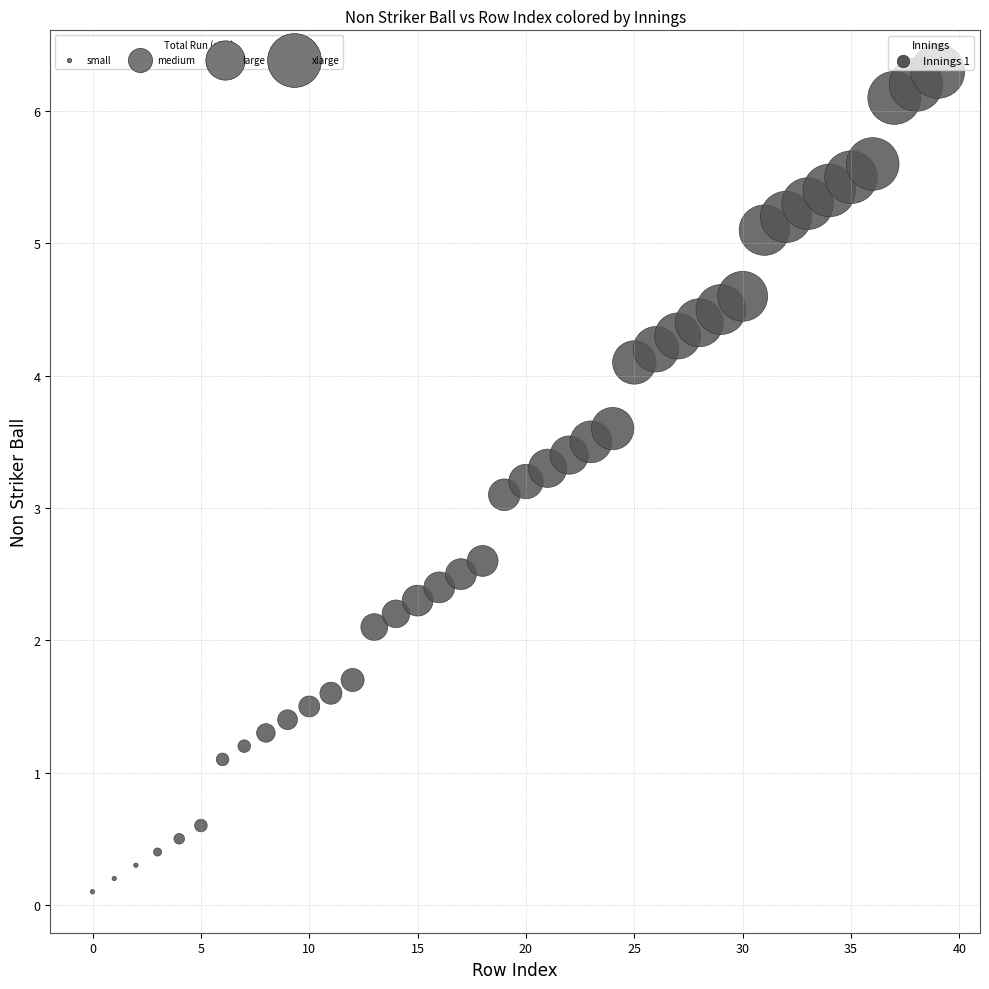

What Y value in the scatter plot is closest to 3?

3.1